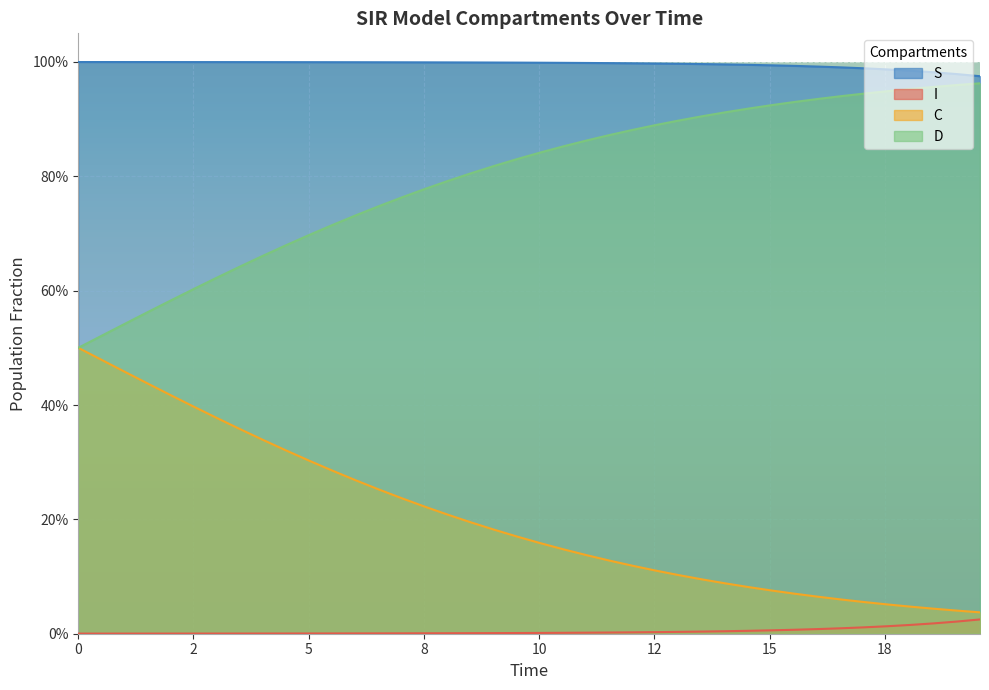

Which category has the lowest value in the S series?

39